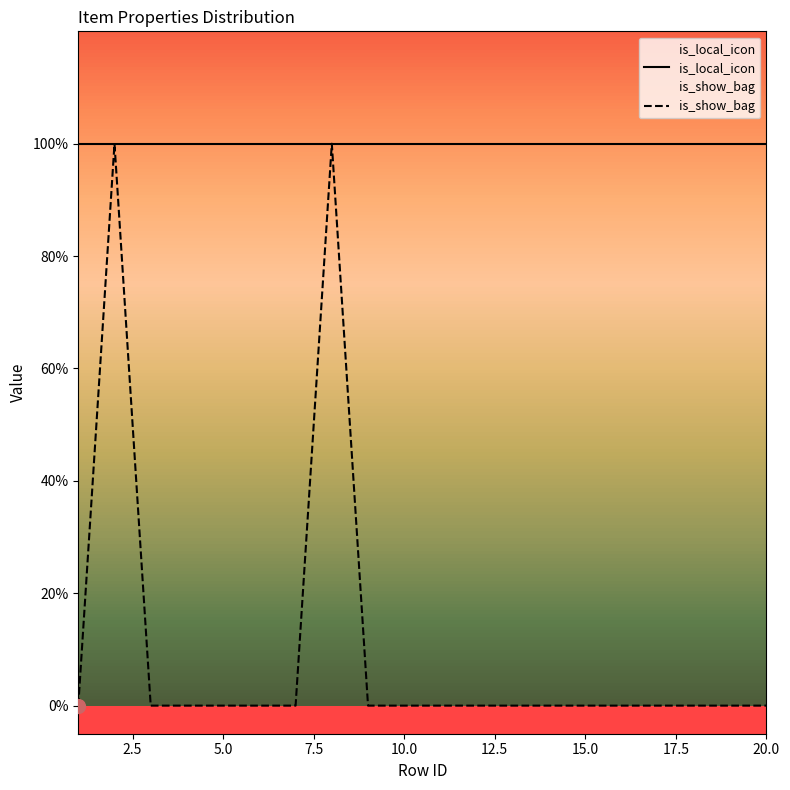

What is the total value across all series at 5.0?

1